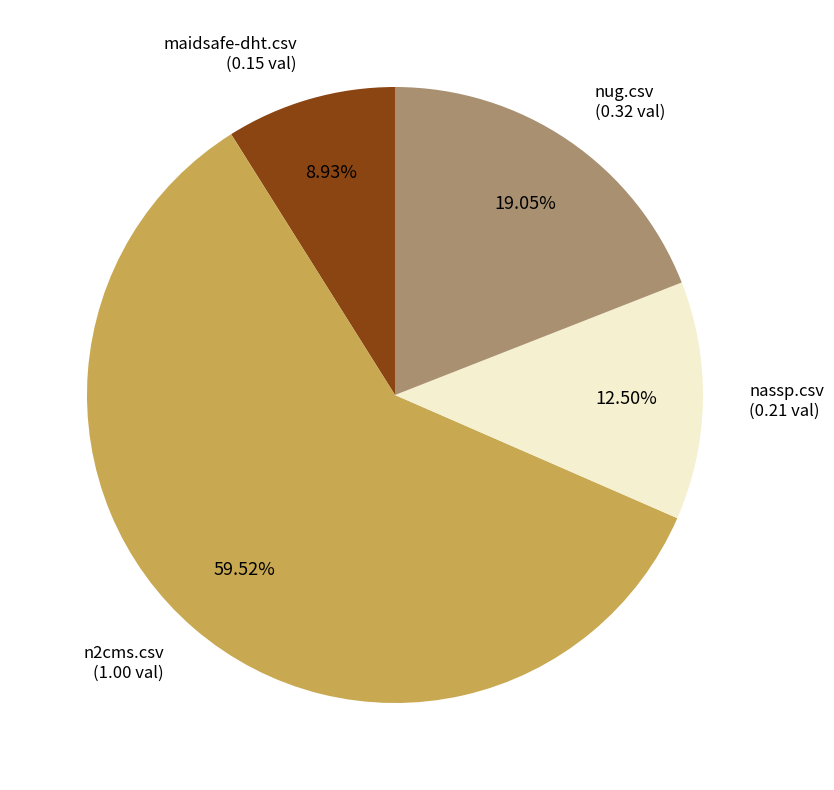

To the nearest percent, what is the combined percentage of nug.csv and n2cms.csv?

79%